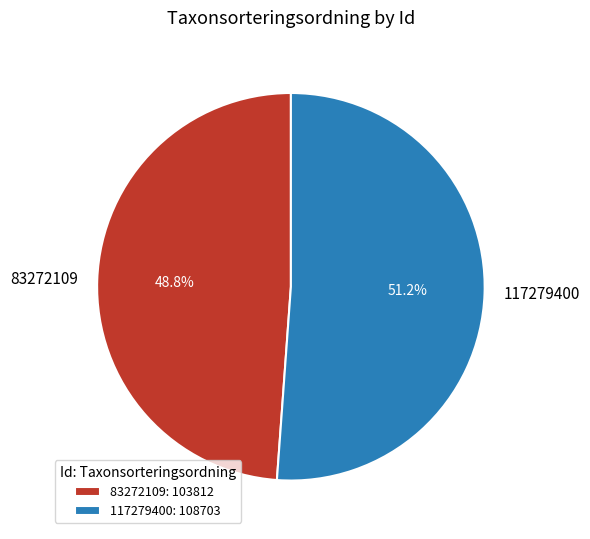

What is the ratio of the value at 83272109 to the value at 117279400?

1.0